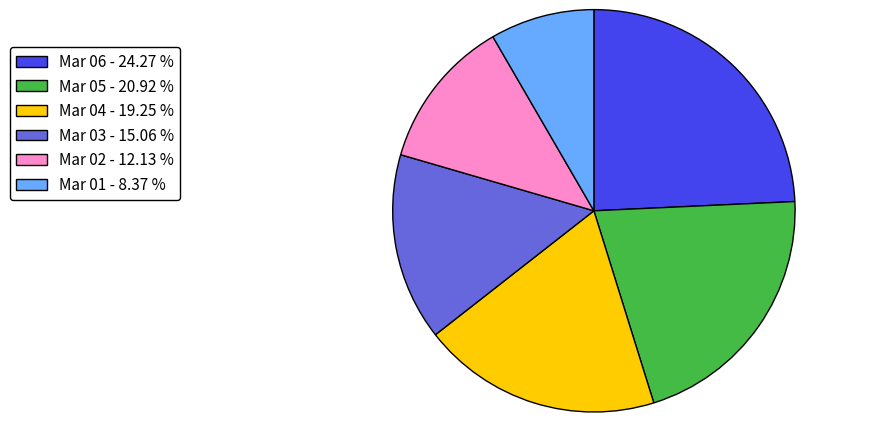

Rank the categories by value from lowest to highest.

Mar 01 - 8.37 %, Mar 02 - 12.13 %, Mar 03 - 15.06 %, Mar 04 - 19.25 %, Mar 05 - 20.92 %, Mar 06 - 24.27 %